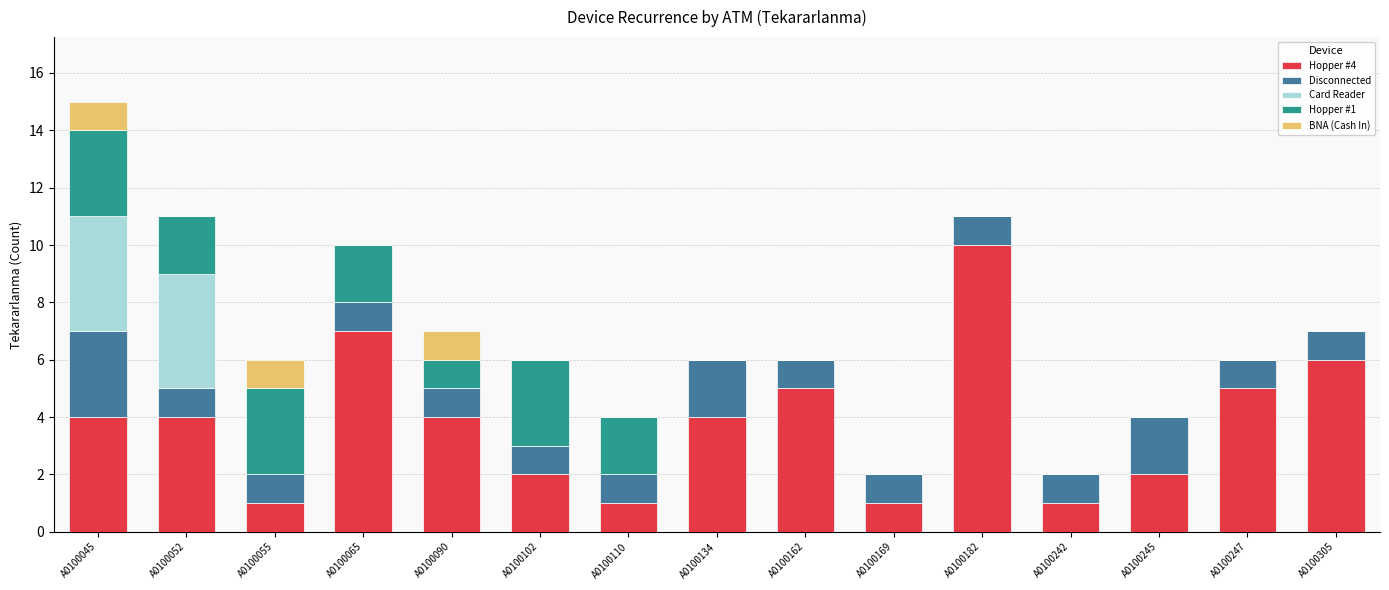

At which category is the sum across all series the highest?

A0100045